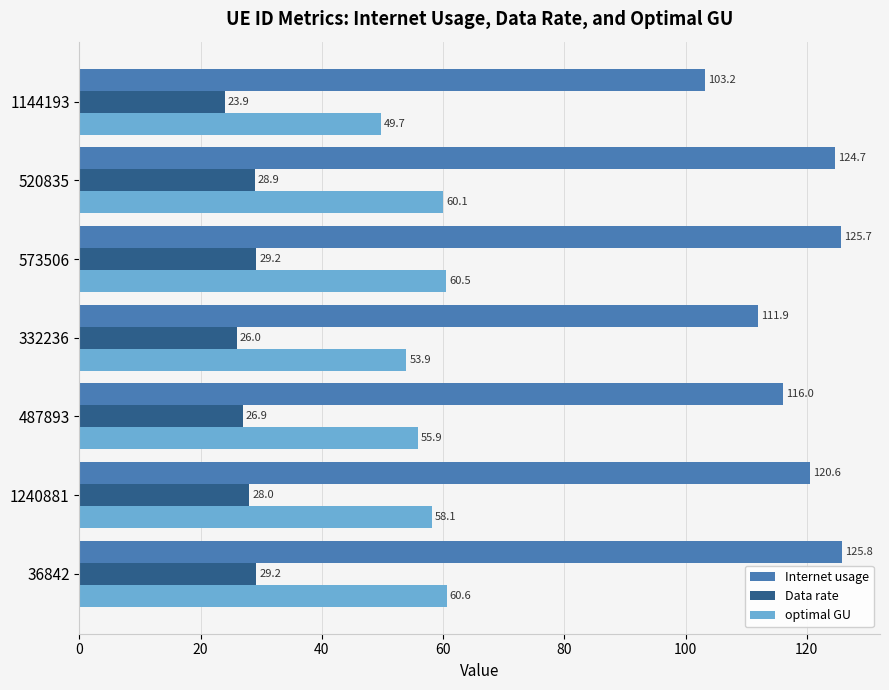

Rank the series by their maximum value, from highest to lowest.

Internet usage, optimal GU, Data rate